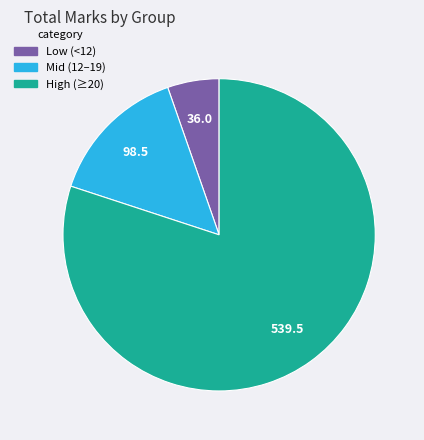

Does any single category account for the majority?

Yes